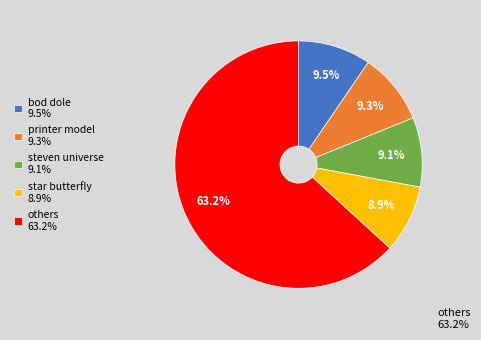

Is printer model 9.3% the majority of the pie?

No